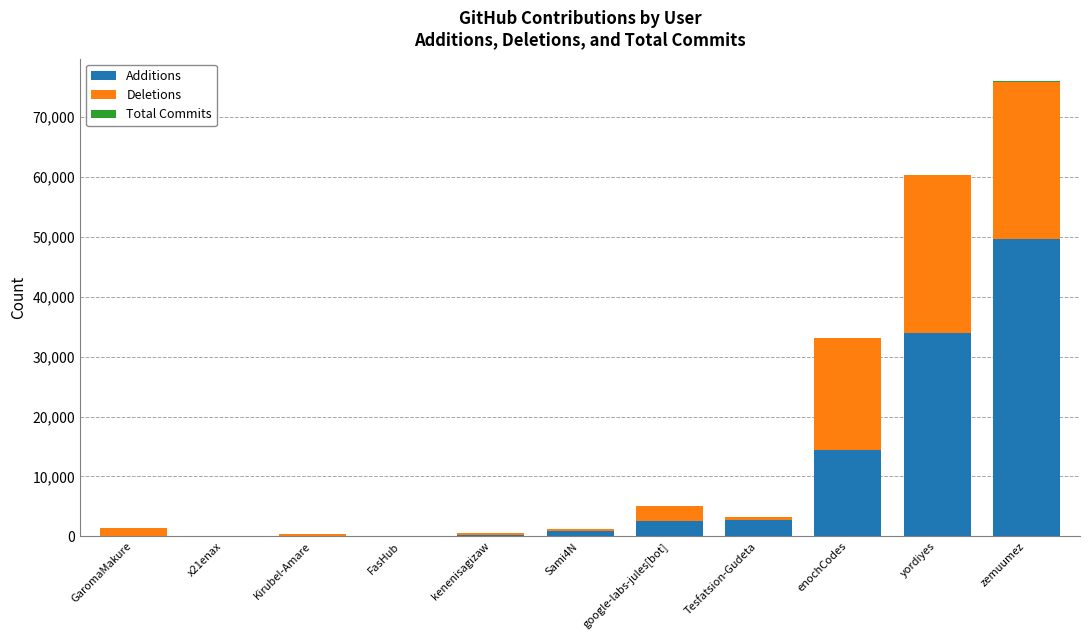

What is the sum of all Additions values?

104876